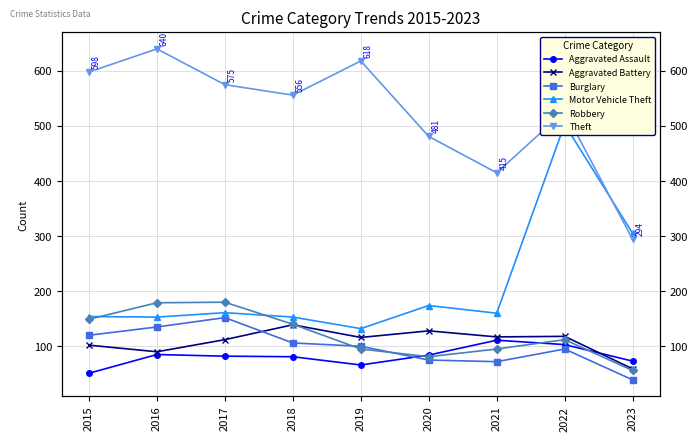

At which category does the chart reach its minimum across all series?

2023